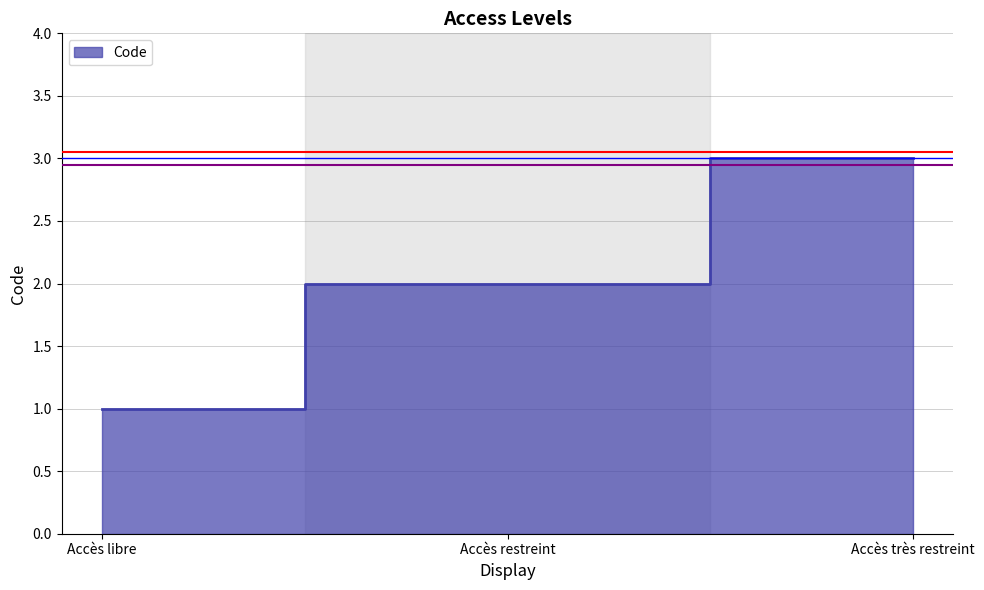

True or false: the data shows 1 at Accès restreint.

False